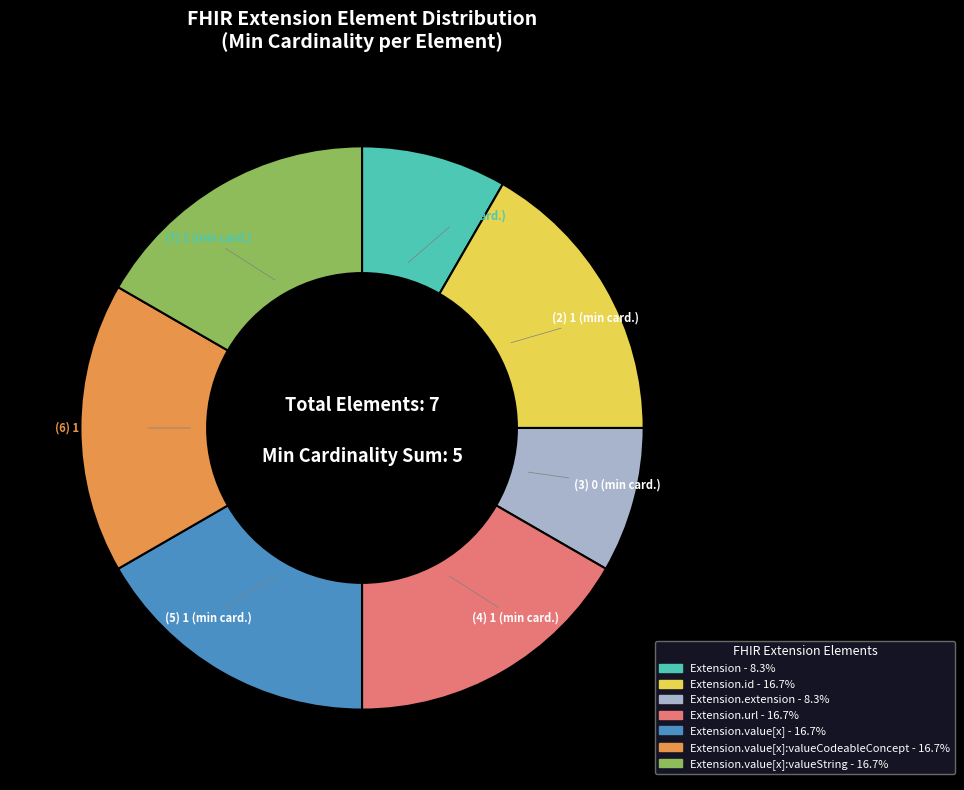

Is there any slice that represents more than half of the pie?

No